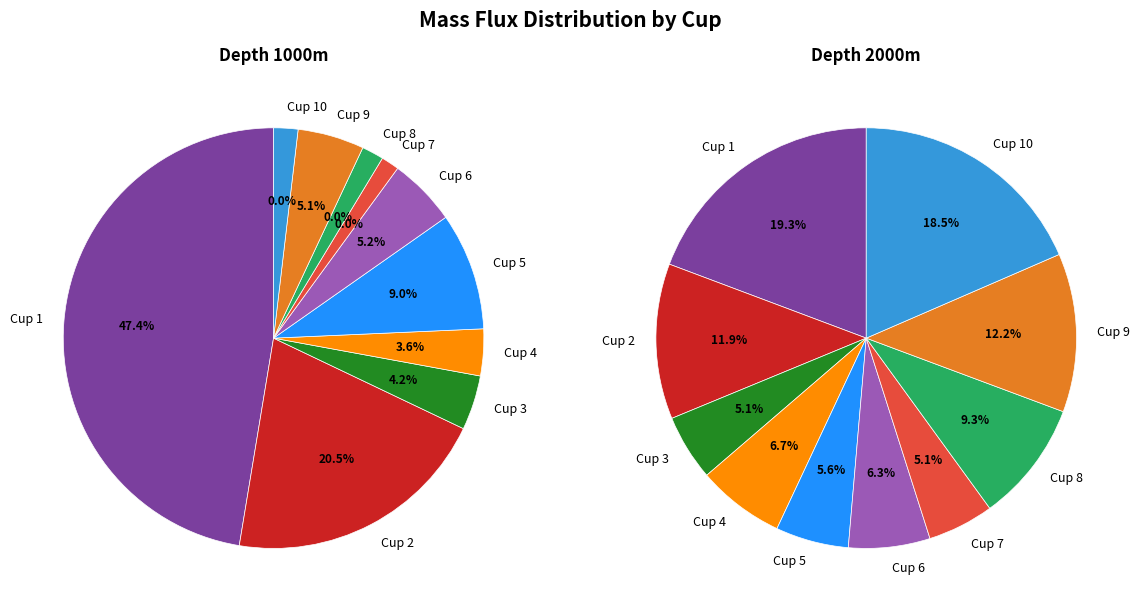

What is the smallest slice in the pie chart?

Cup 7